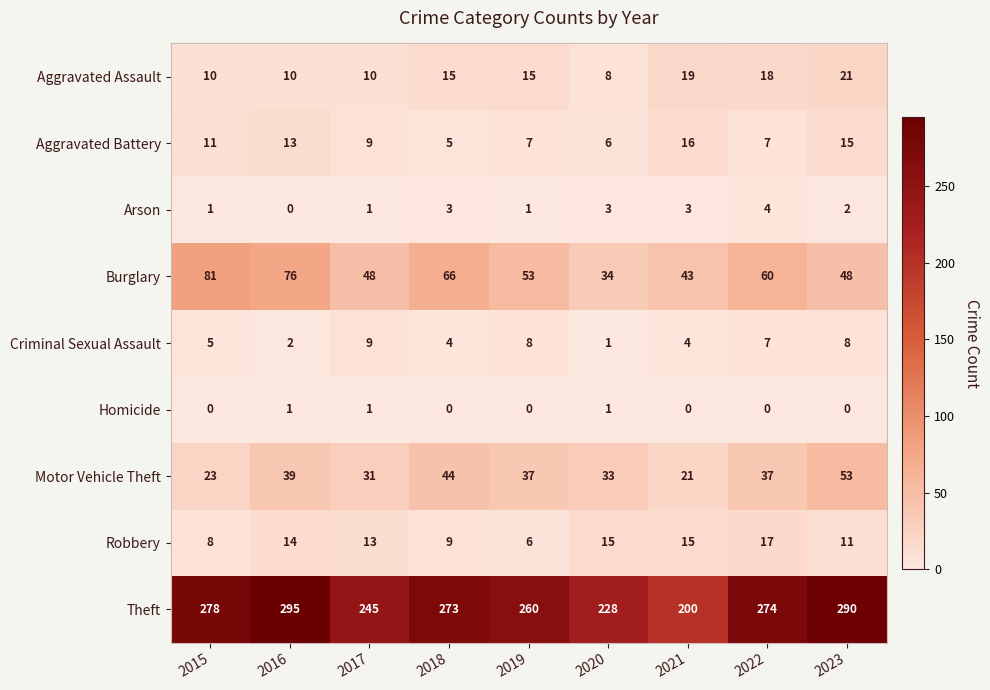

Read the Aggravated Battery value at 2023, to the nearest 10.

20